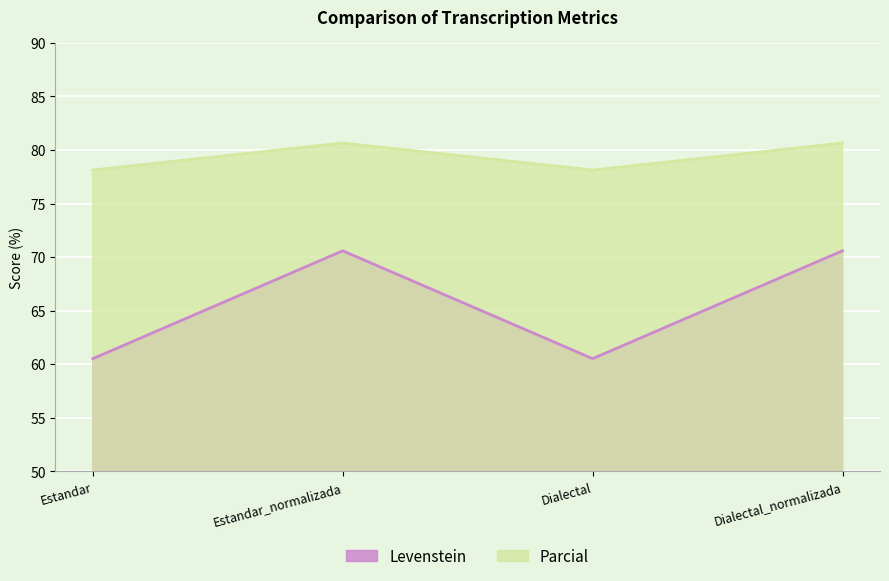

Which category has the highest value across all series?

Estandar_normalizada